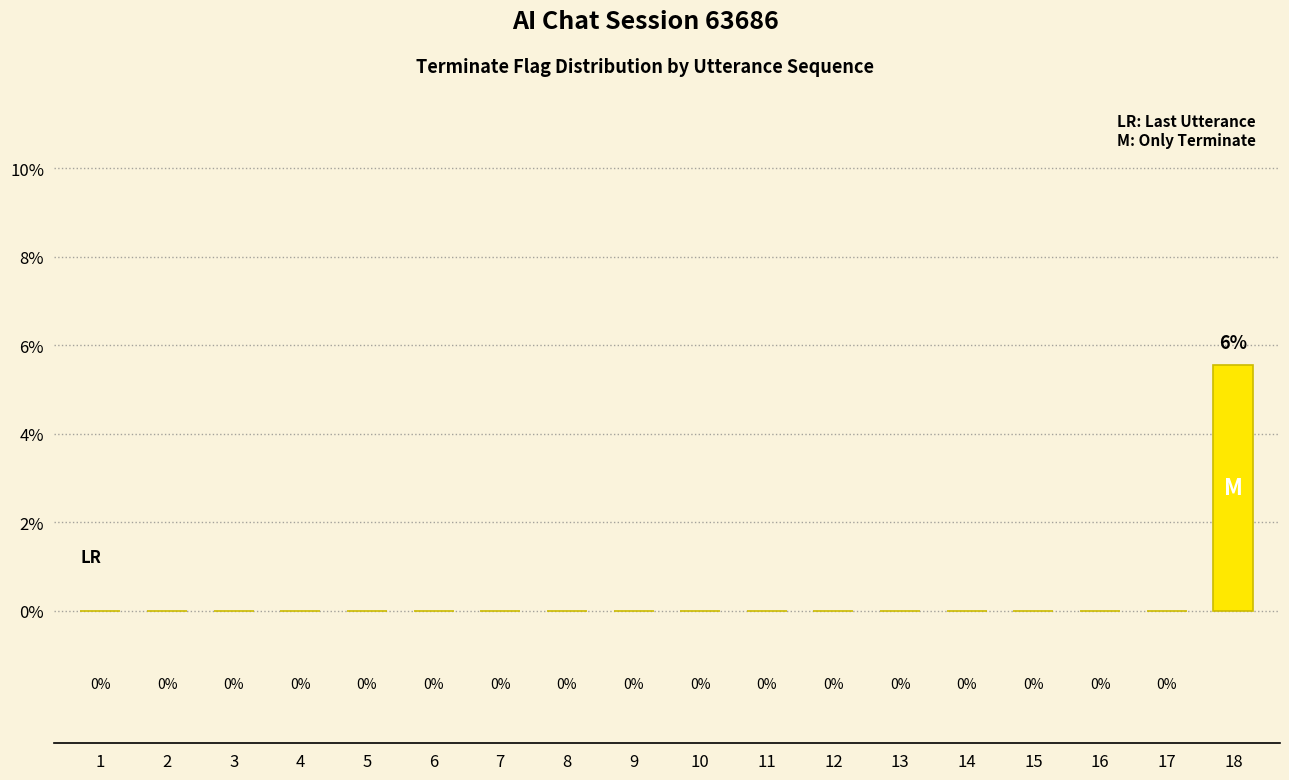

The value at 8 is 0.0. True or false?

True